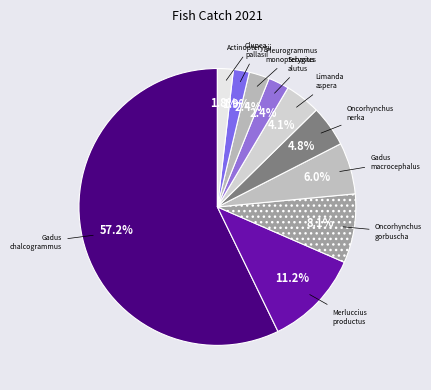

Which slice is the largest?

Gadus chalcogrammus